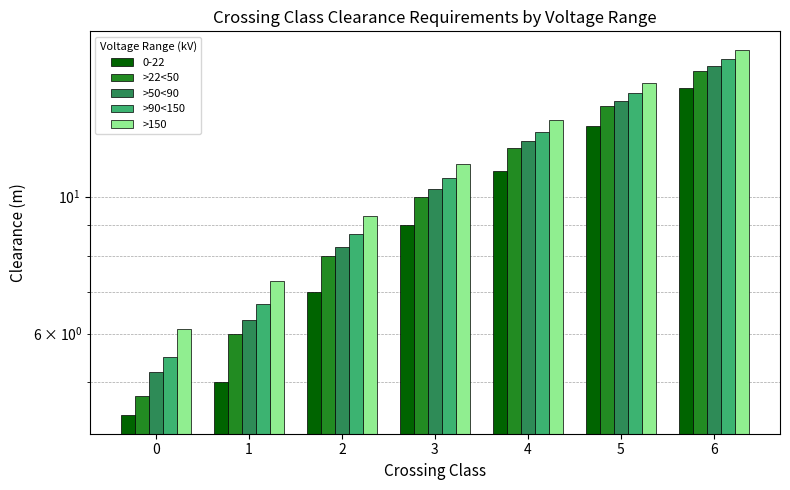

How many bars are there in total?

28